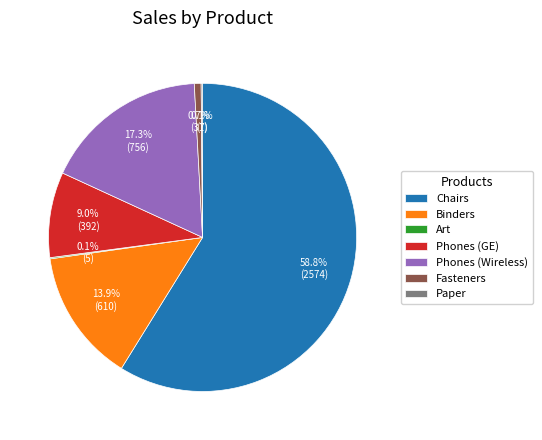

Which slice is the largest?

Chairs